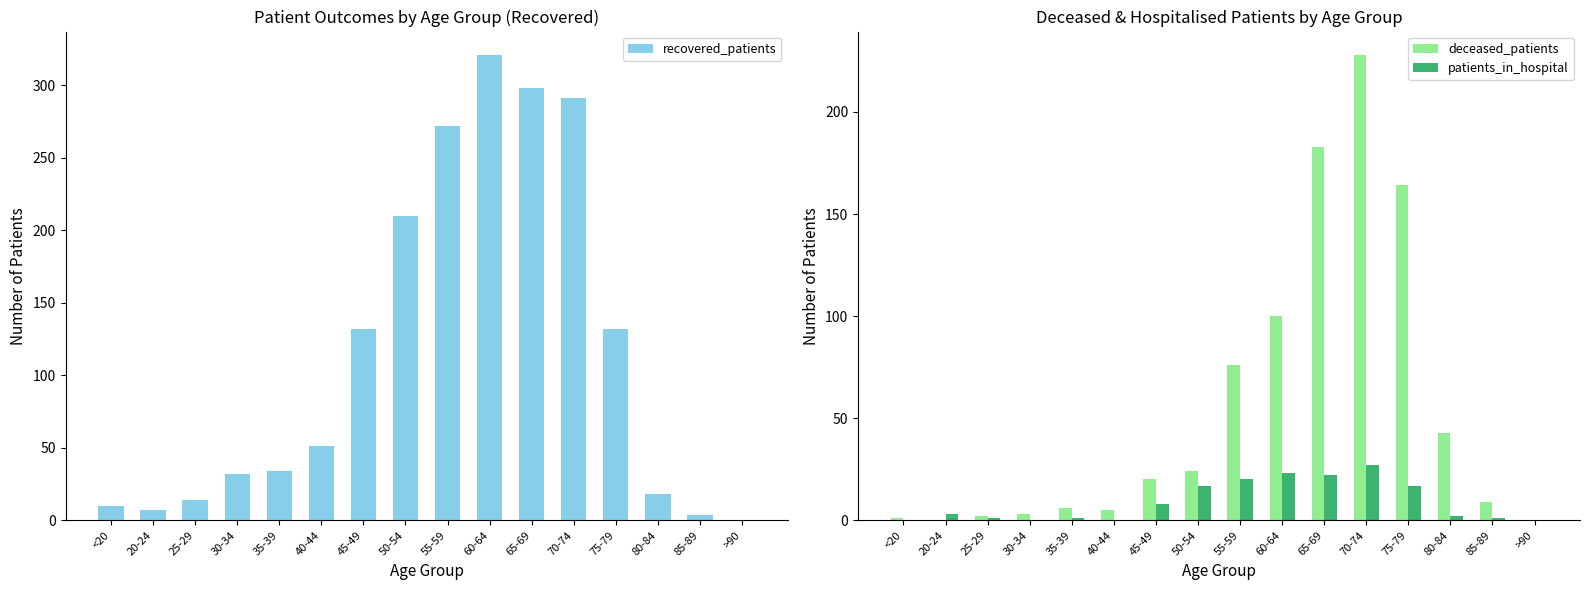

How many distinct data groups are displayed?

3